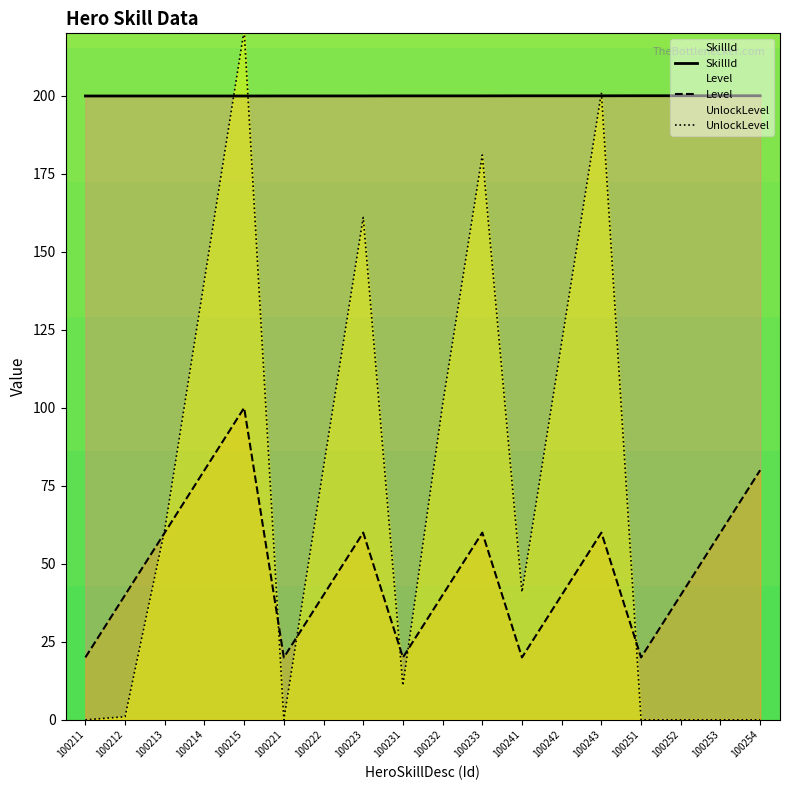

At which category is the sum across all series the highest?

100215